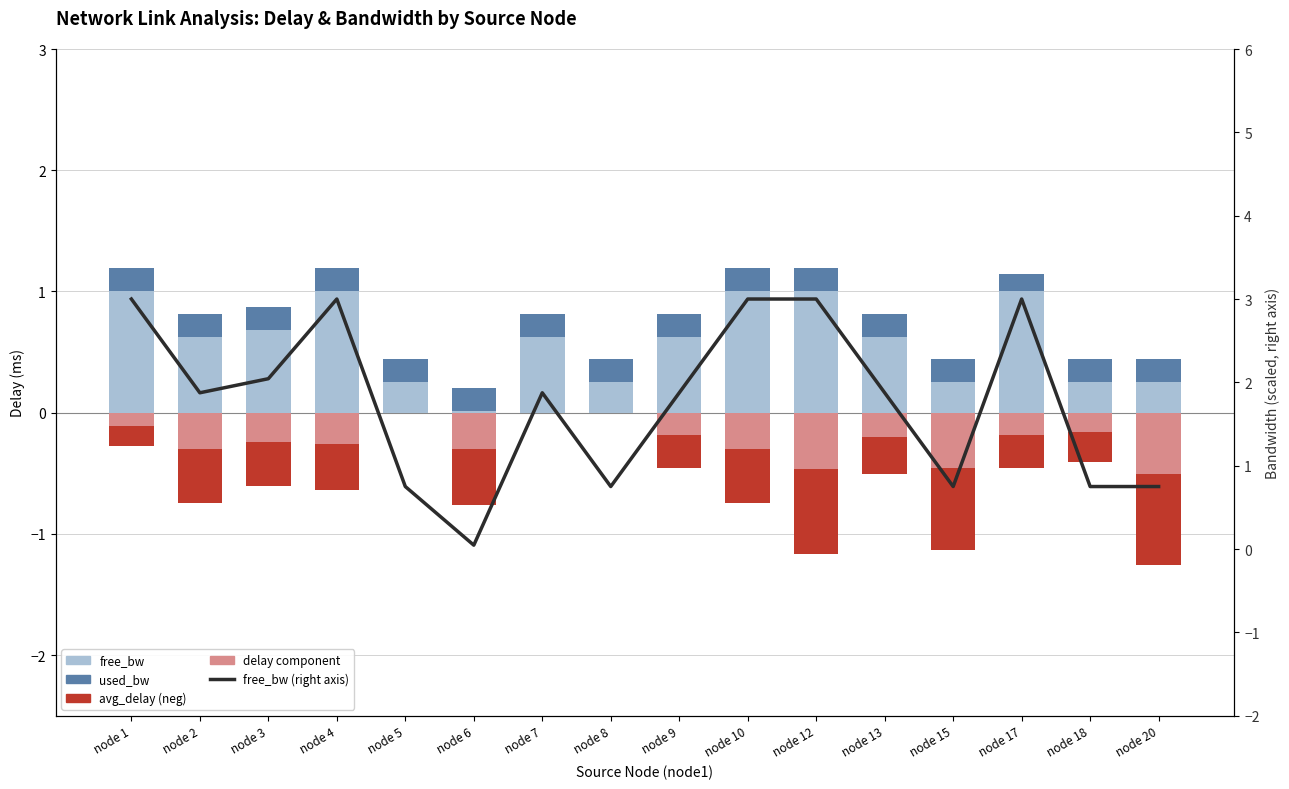

At which label is free_bw (pos) closest to 0?

node 6